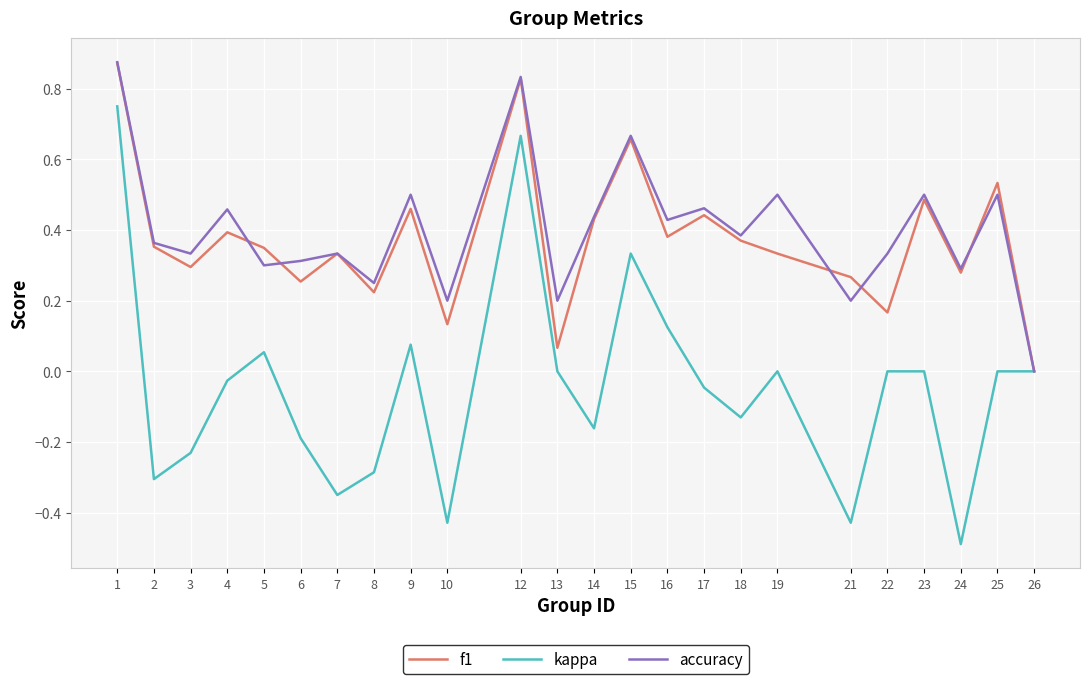

At which category is the sum across all series the highest?

1